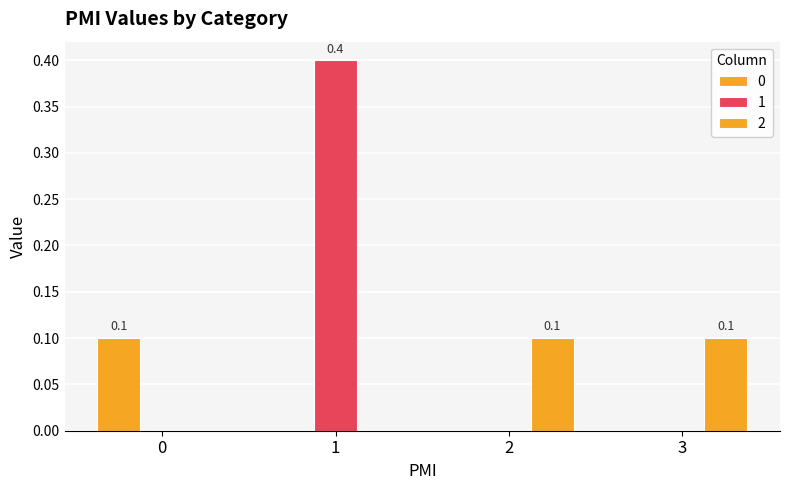

What is the maximum value for 2?

0.1